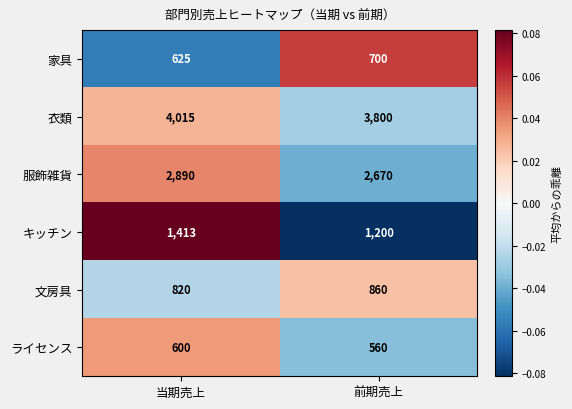

What is the spread (max minus min) of values at 前期売上?

3240